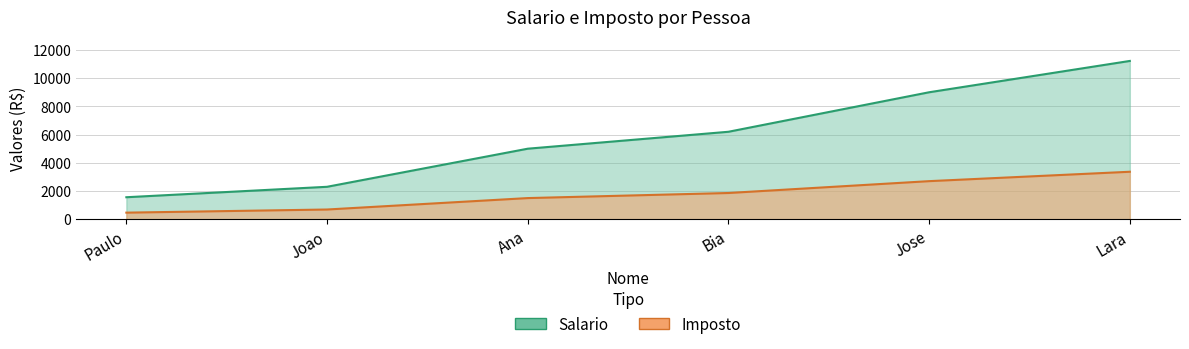

What is the total value across all series at Lara?

14586